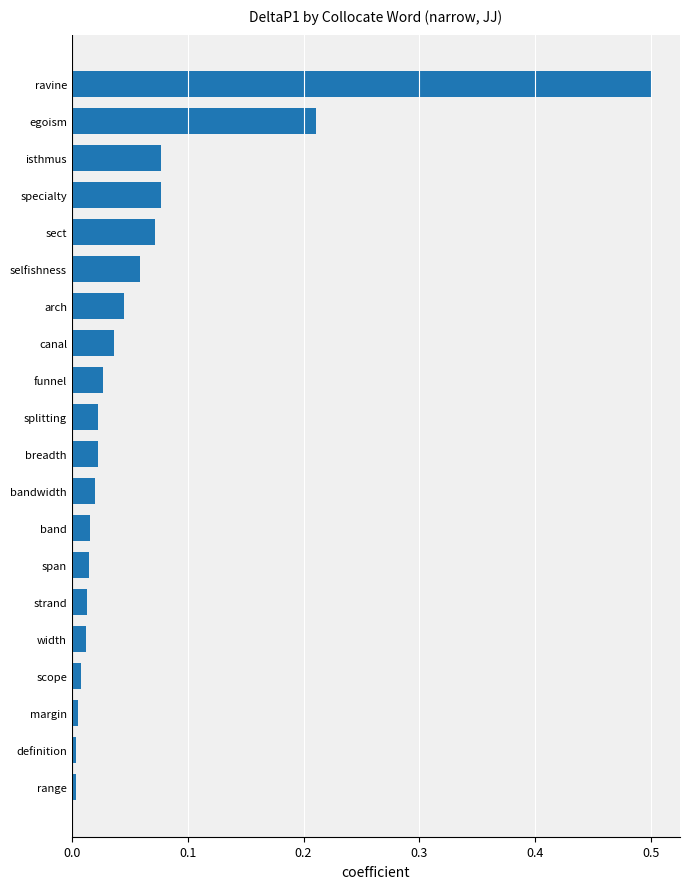

What is the difference between the maximum and second lowest values?

0.5